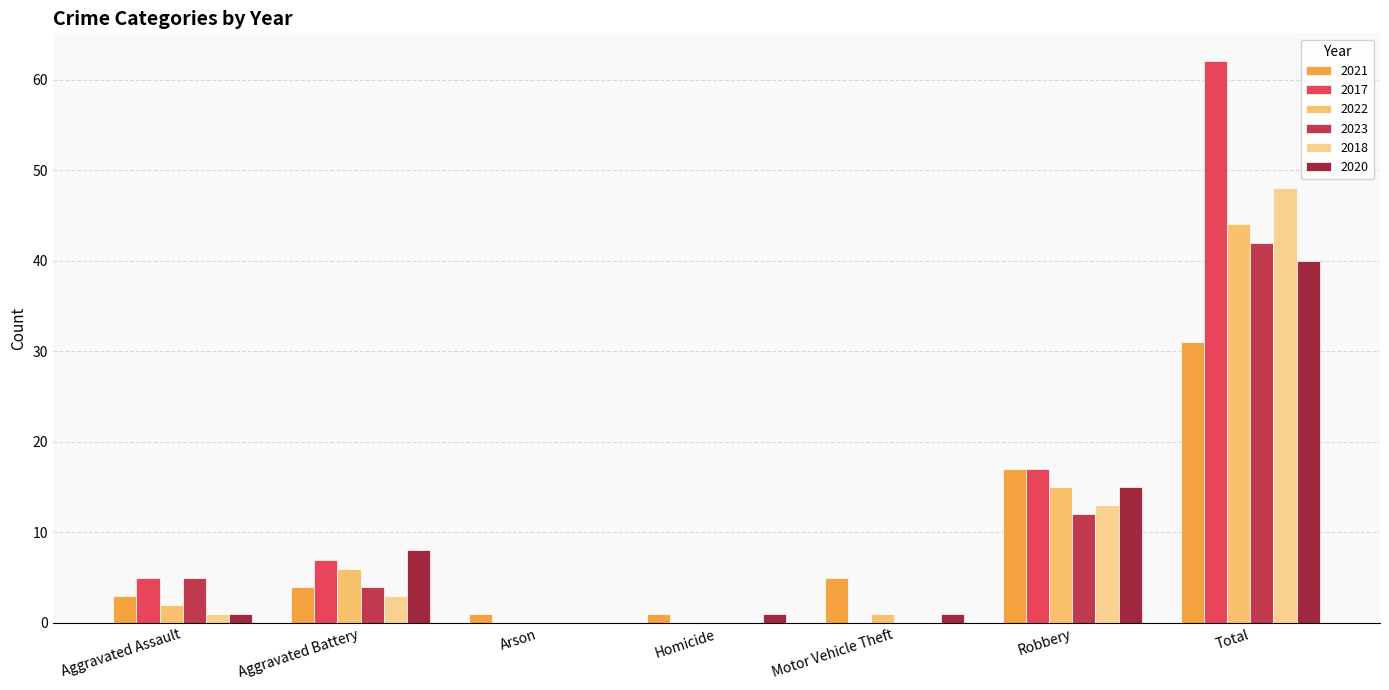

Count the number of categories in the chart.

7